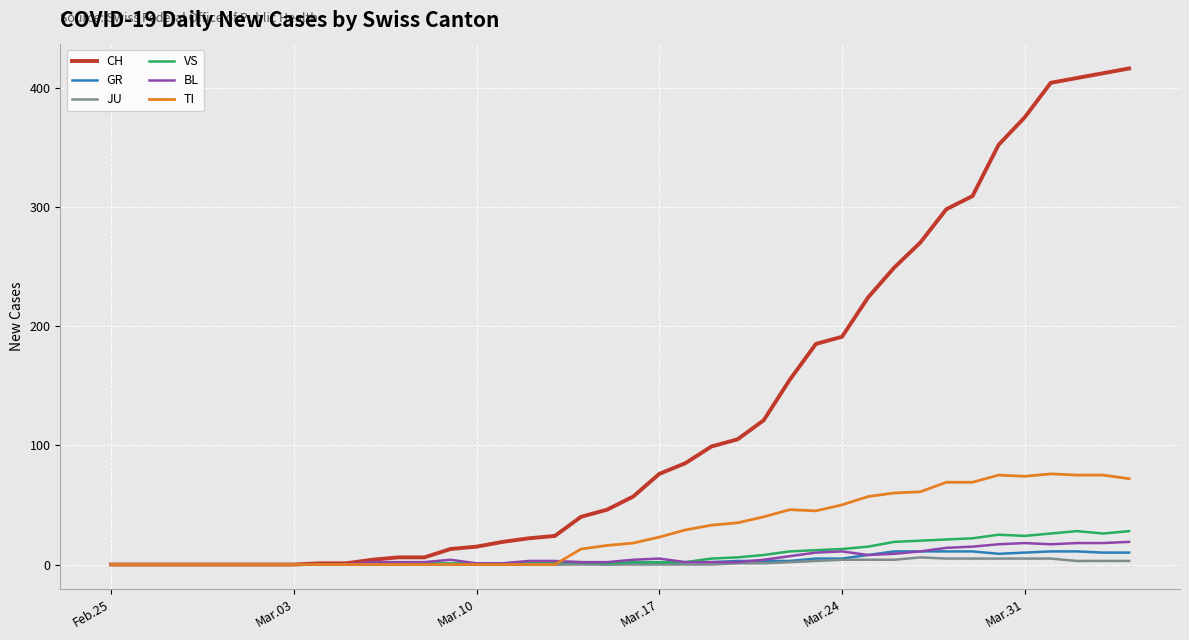

What is the maximum value shown in the chart?

416